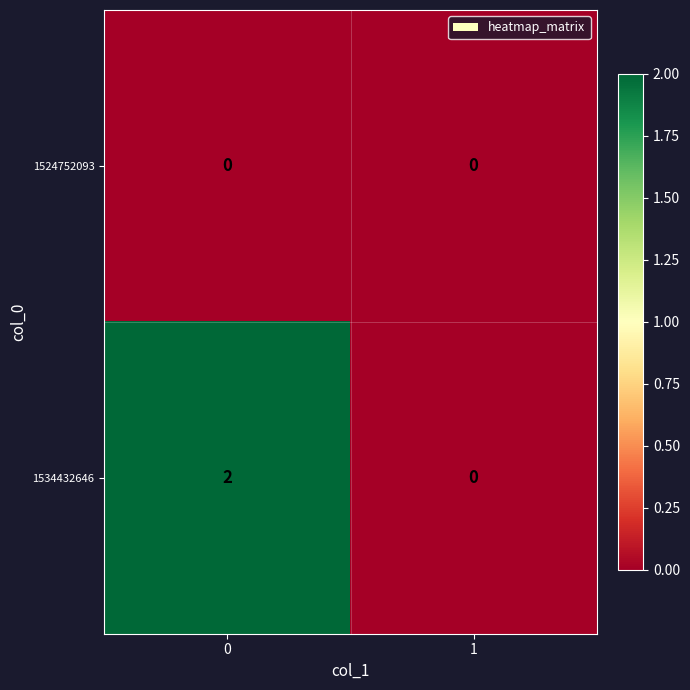

Reading right to left, extract all data points from this chart.

1524752093: 1=0	0=0
1534432646: 1=0	0=2